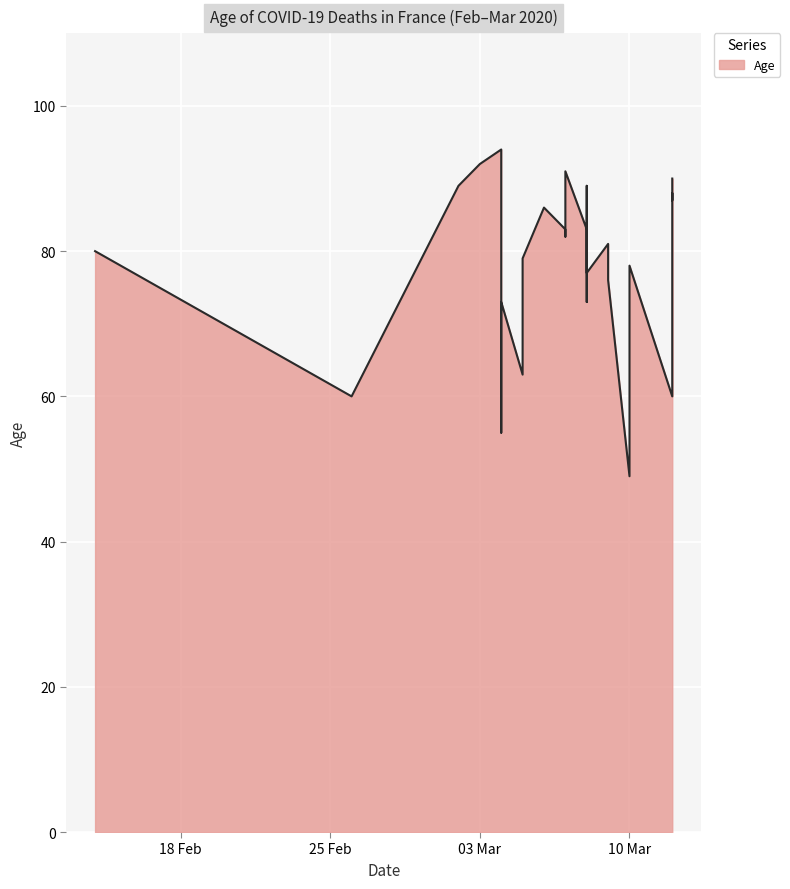

Approximately how many times larger is the value at 2020-03-05 compared to 2020-02-26?

1.3